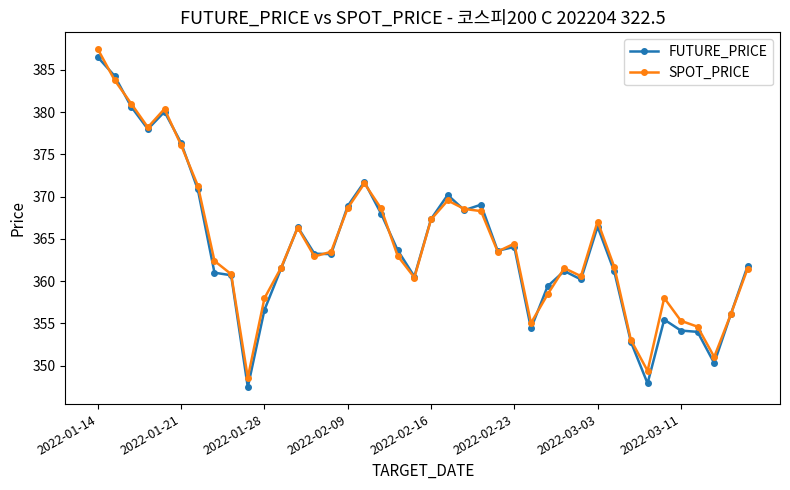

True or false: SPOT_PRICE has more than 1 interior local peaks.

True